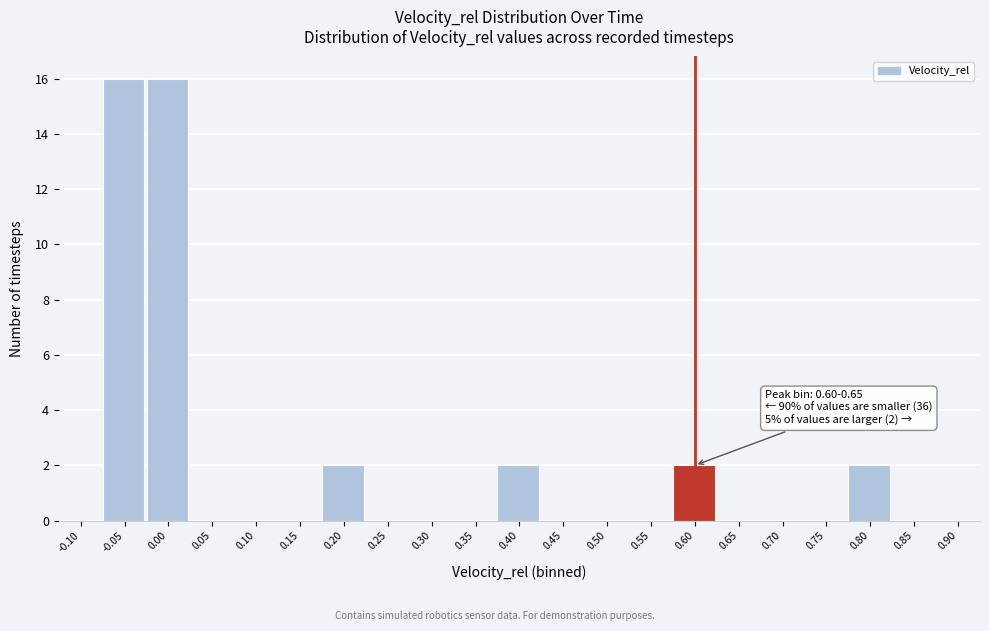

Reading left to right, transcribe all the data shown in this chart.

-0.10=0	-0.05=16	0.00=16	0.05=0	0.10=0	0.15=0	0.20=2	0.25=0	0.30=0	0.35=0	0.40=2	0.45=0	0.50=0	0.55=0	0.60=2	0.65=0	0.70=0	0.75=0	0.80=2	0.85=0	0.90=0